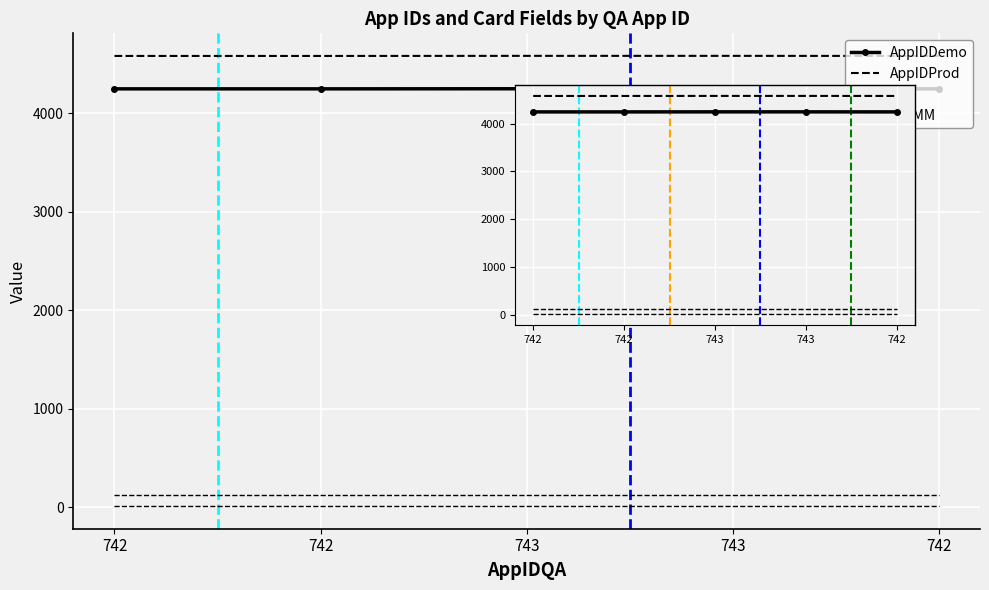

What is the spread (max minus min) of values at 743?

4572